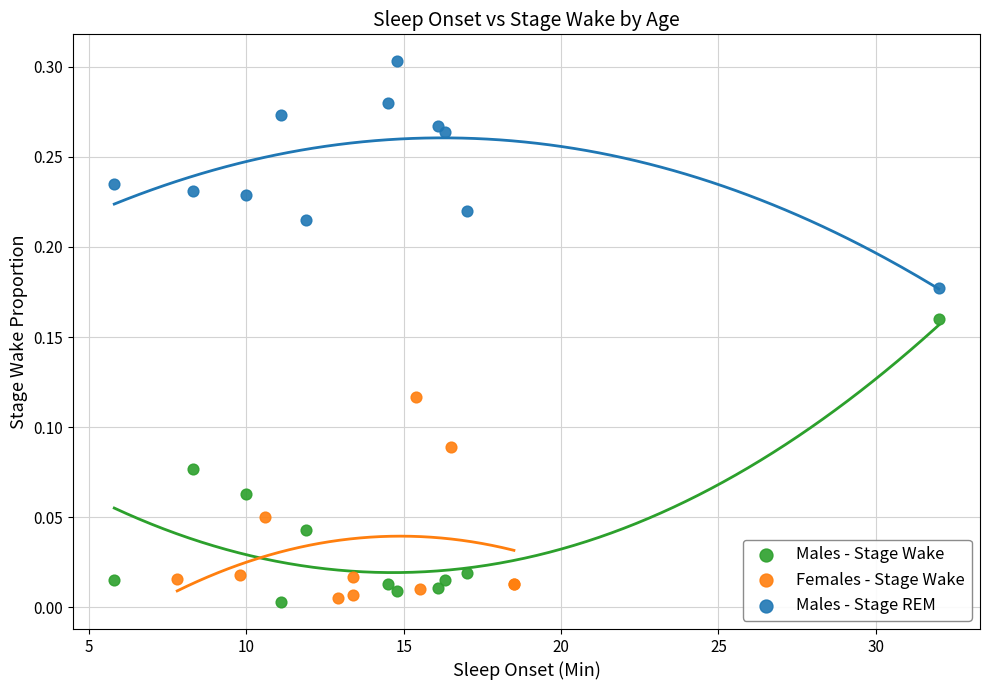

Which series has the largest Y range (max minus min)?

Males - Stage Wake